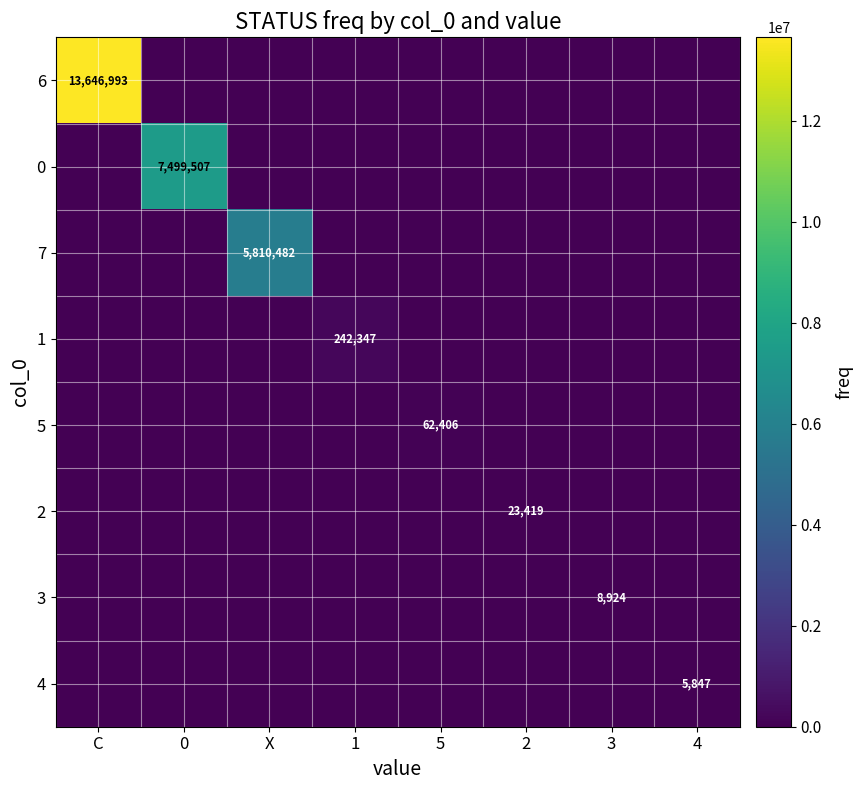

At which category is the sum across all series the highest?

C